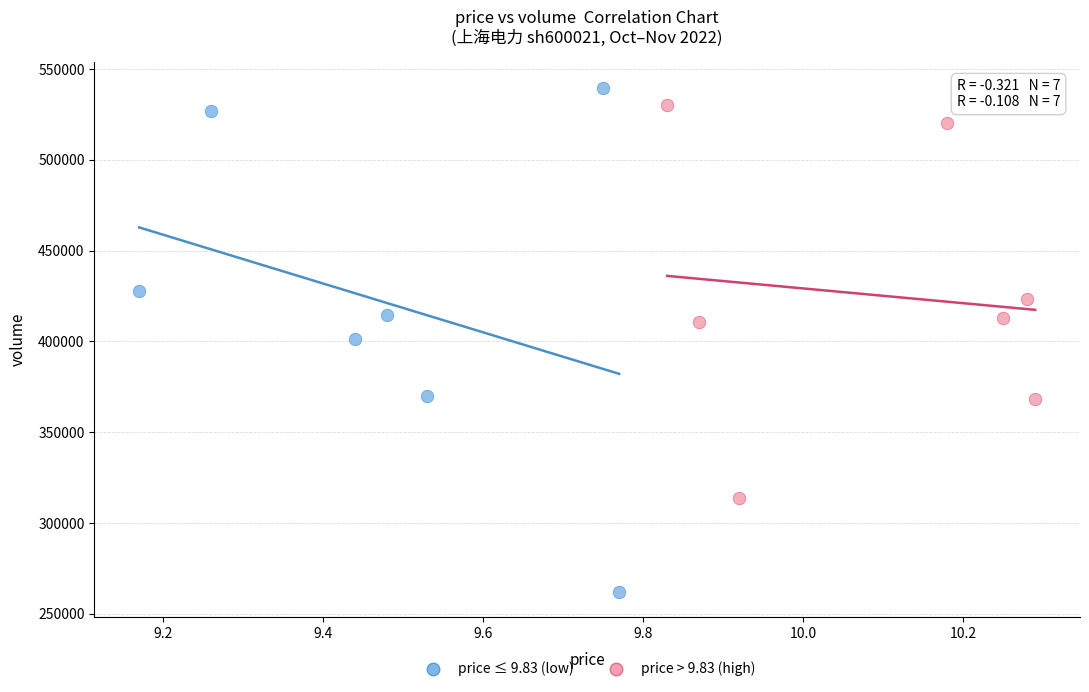

Which series reaches the maximum Y coordinate?

price ≤ 9.83 (low)